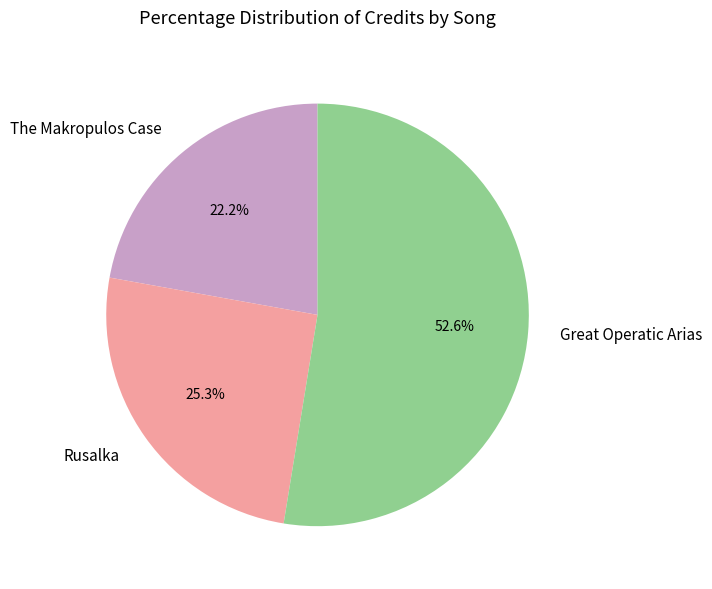

The The Makropulos Case slice represents 33% of the pie. True or false?

False